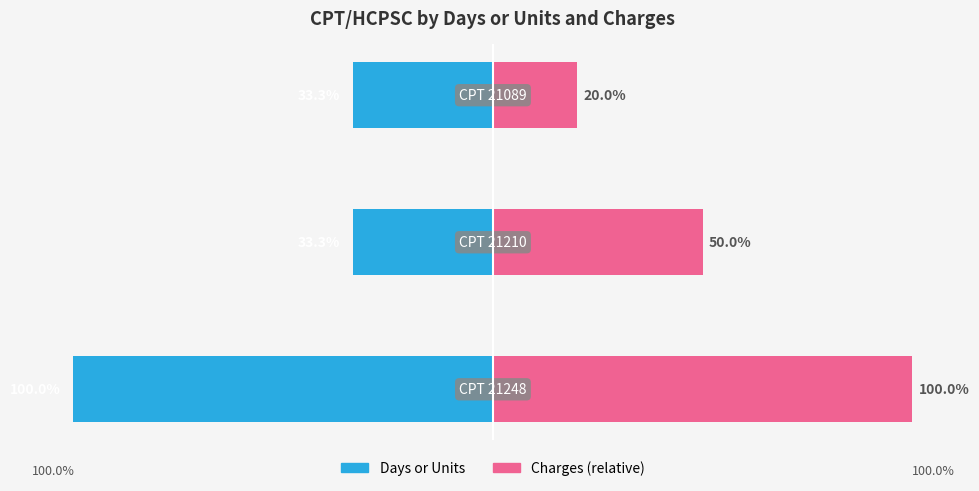

What is the lowest value of the Days or Units series?

-100.0